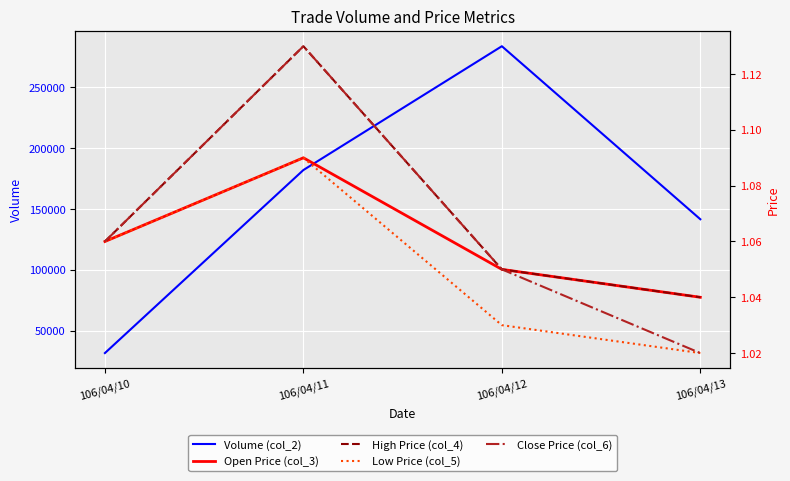

Reading left to right, extract all data points from this chart.

Volume (col_2): 106/04/10=31800.0	106/04/11=182140.0	106/04/12=283850.0	106/04/13=141720.0
Open Price (col_3): 106/04/10=1.1	106/04/11=1.1	106/04/12=1.1	106/04/13=1.0
High Price (col_4): 106/04/10=1.1	106/04/11=1.1	106/04/12=1.1	106/04/13=1.0
Low Price (col_5): 106/04/10=1.1	106/04/11=1.1	106/04/12=1.0	106/04/13=1.0
Close Price (col_6): 106/04/10=1.1	106/04/11=1.1	106/04/12=1.1	106/04/13=1.0